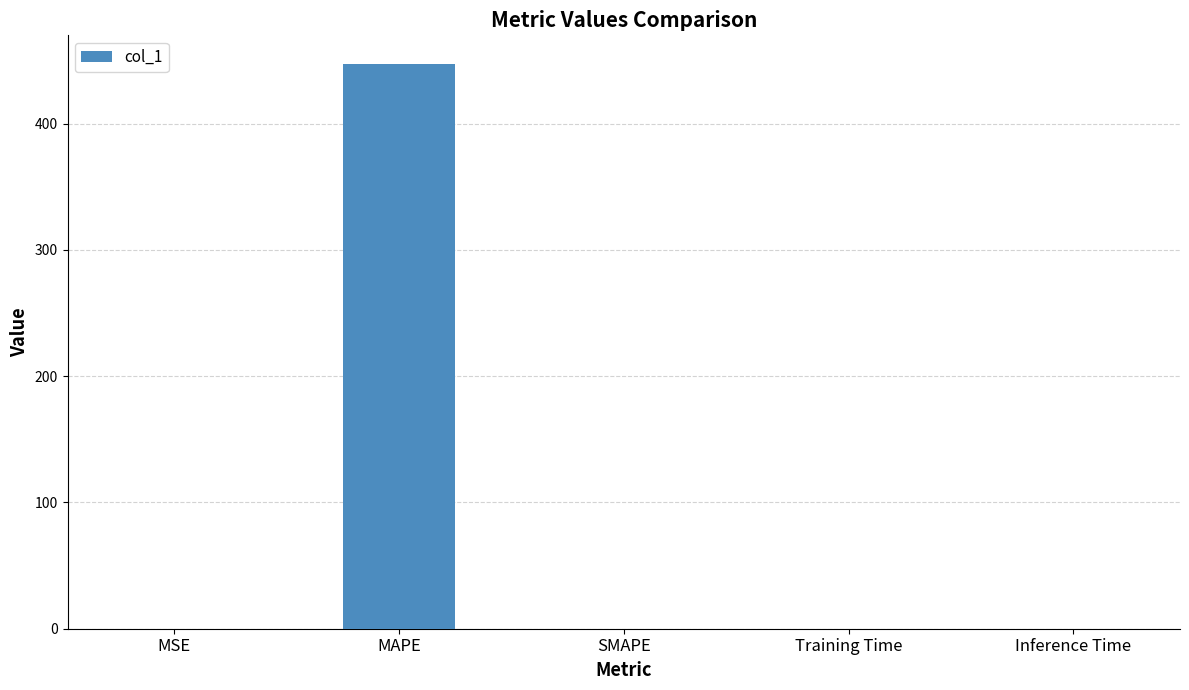

The value at SMAPE is -290.2. True or false?

False